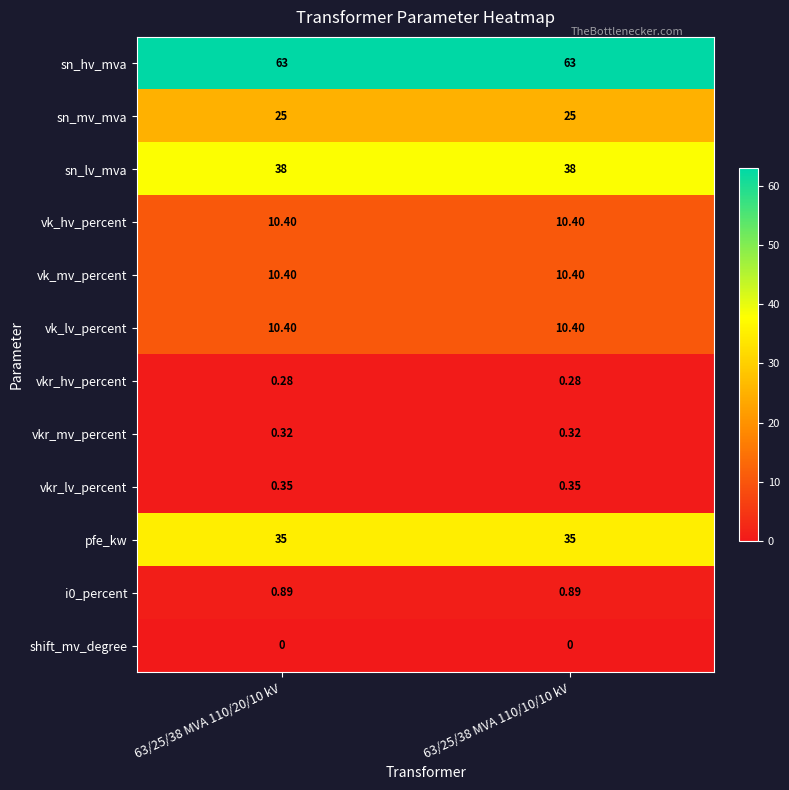

Is the value of shift_mv_degree at 63/25/38 MVA 110/20/10 kV greater than the value of pfe_kw at 63/25/38 MVA 110/10/10 kV?

No